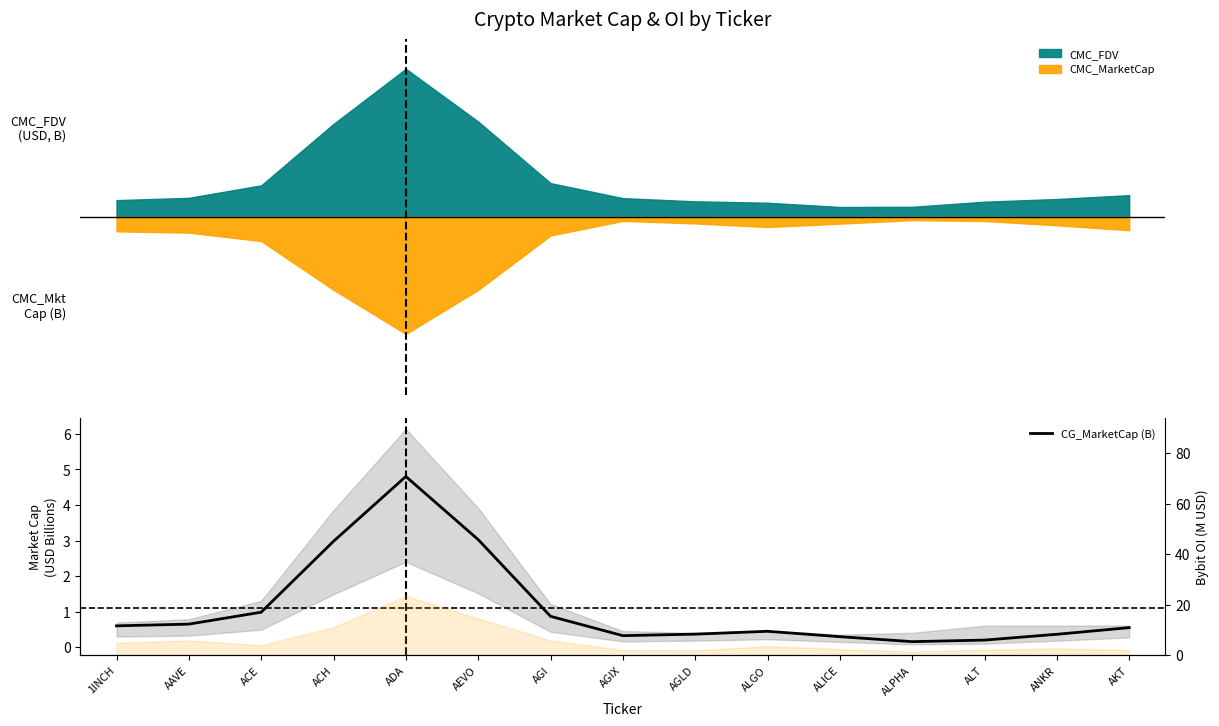

List the labels in order of value, largest first.

ADA, AEVO, ACH, ACE, AGI, AAVE, 1INCH, AKT, ALGO, AGLD, ANKR, AGIX, ALICE, ALT, ALPHA